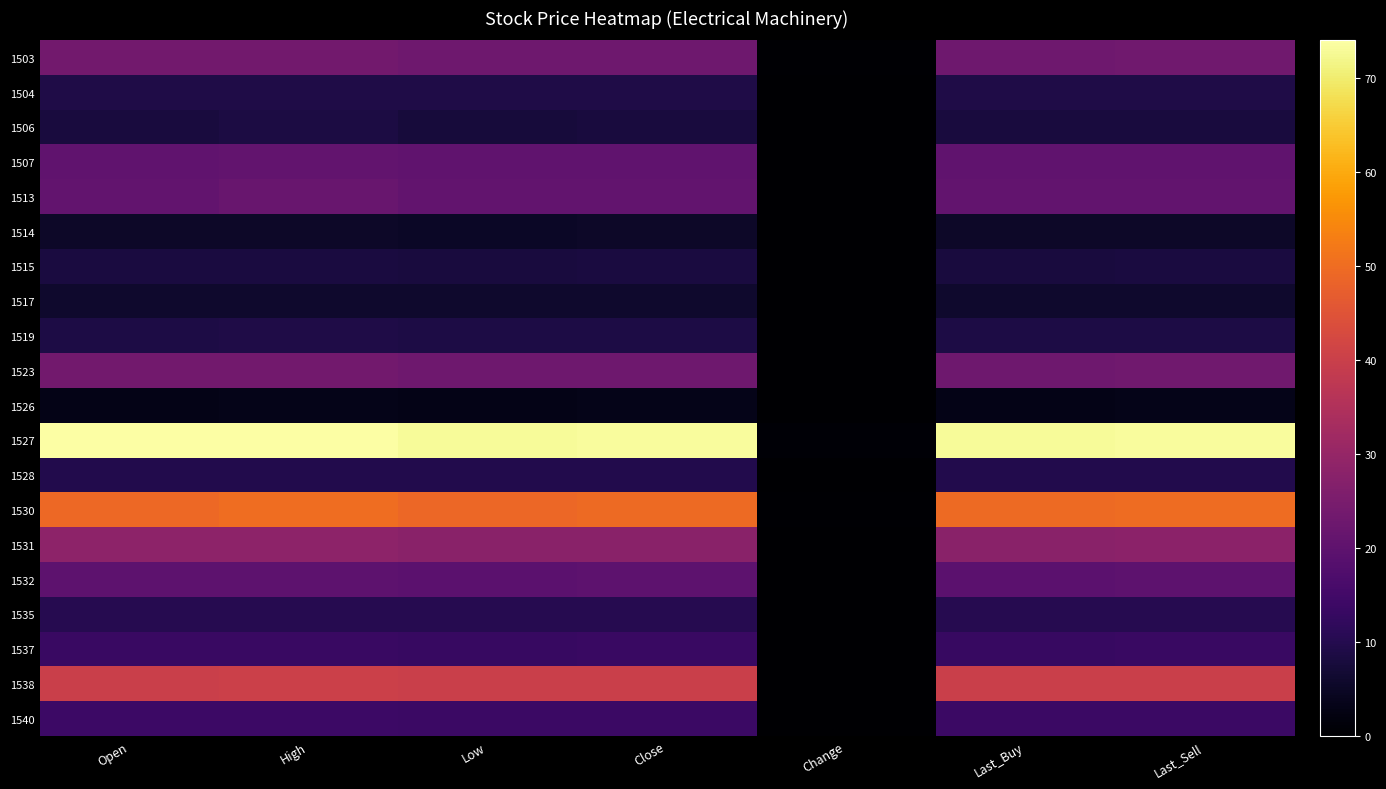

Reading left to right, extract all data points from this chart.

1503: Open=23.5	High=23.6	Low=23.1	Close=23.1	Change=0.3	Last_Buy=23.1	Last_Sell=23.1
1504: Open=9.1	High=9.2	Low=9.1	Close=9.1	Change=0.0	Last_Buy=9.1	Last_Sell=9.1
1506: Open=7.8	High=8.4	Low=7.8	Close=8.0	Change=0.0	Last_Buy=8.0	Last_Sell=8.1
1507: Open=20.3	High=20.7	Low=20.3	Close=20.4	Change=0.1	Last_Buy=20.3	Last_Sell=20.4
1513: Open=20.6	High=21.7	Low=20.6	Close=20.6	Change=0.1	Last_Buy=20.6	Last_Sell=20.8
1514: Open=5.3	High=5.3	Low=5.2	Close=5.2	Change=0.0	Last_Buy=5.2	Last_Sell=5.3
1515: Open=8.1	High=8.1	Low=8.1	Close=8.1	Change=0.0	Last_Buy=8.1	Last_Sell=8.1
1517: Open=5.9	High=5.9	Low=5.8	Close=5.9	Change=0.0	Last_Buy=5.9	Last_Sell=5.9
1519: Open=8.9	High=9.1	Low=8.8	Close=8.9	Change=0.0	Last_Buy=8.9	Last_Sell=8.9
1523: Open=23.5	High=23.7	Low=23.0	Close=23.1	Change=0.2	Last_Buy=23.1	Last_Sell=23.3
1526: Open=3.0	High=3.2	Low=3.0	Close=3.2	Change=0.1	Last_Buy=3.1	Last_Sell=3.2
1527: Open=74.0	High=74.0	Low=73.0	Close=73.3	Change=0.7	Last_Buy=73.1	Last_Sell=73.3
1528: Open=9.8	High=9.8	Low=9.6	Close=9.8	Change=0.1	Last_Buy=9.6	Last_Sell=9.8
1530: Open=49.2	High=50.1	Low=49.0	Close=49.6	Change=0.4	Last_Buy=49.6	Last_Sell=49.9
1531: Open=28.4	High=28.5	Low=28.0	Close=28.0	Change=0.2	Last_Buy=28.0	Last_Sell=28.1
1532: Open=19.8	High=19.8	Low=19.6	Close=19.8	Change=0.1	Last_Buy=19.6	Last_Sell=19.8
1535: Open=10.3	High=10.3	Low=10.3	Close=10.3	Change=0.1	Last_Buy=10.3	Last_Sell=10.3
1537: Open=13.3	High=13.3	Low=13.1	Close=13.3	Change=0.1	Last_Buy=13.2	Last_Sell=13.3
1538: Open=40.0	High=40.2	Low=40.0	Close=40.1	Change=0.1	Last_Buy=40.1	Last_Sell=40.1
1540: Open=14.0	High=14.0	Low=13.8	Close=13.8	Change=0.1	Last_Buy=13.8	Last_Sell=13.8